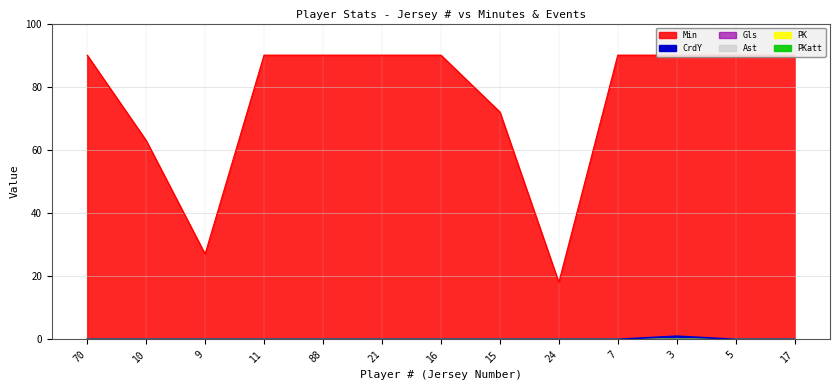

Which series changed the most between 70 and 10?

Min